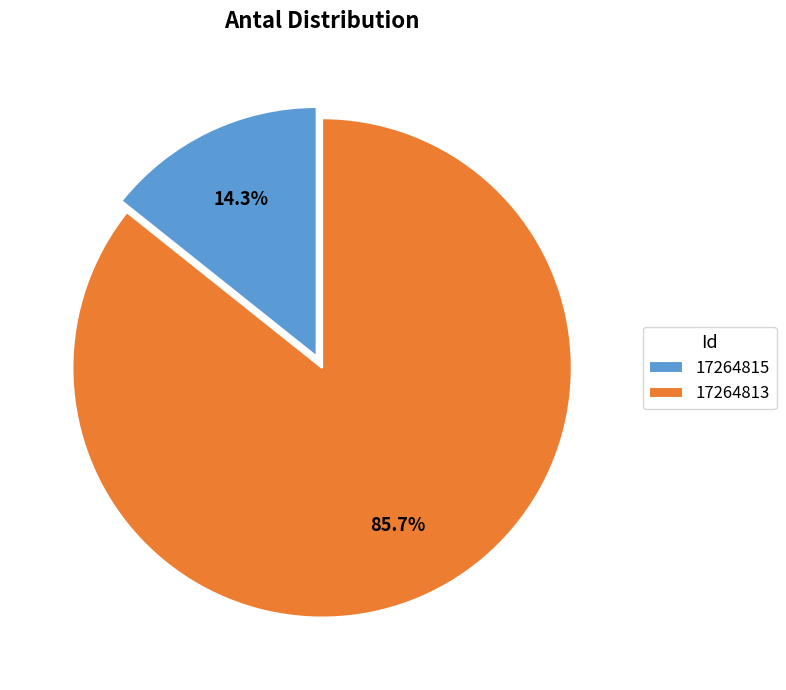

To the nearest percent, what percentage of the pie is 17264813?

86%